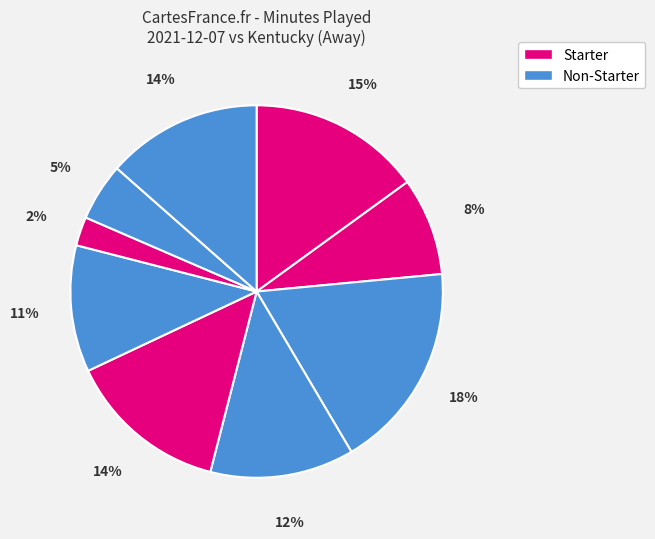

Is there a majority slice in this chart?

No